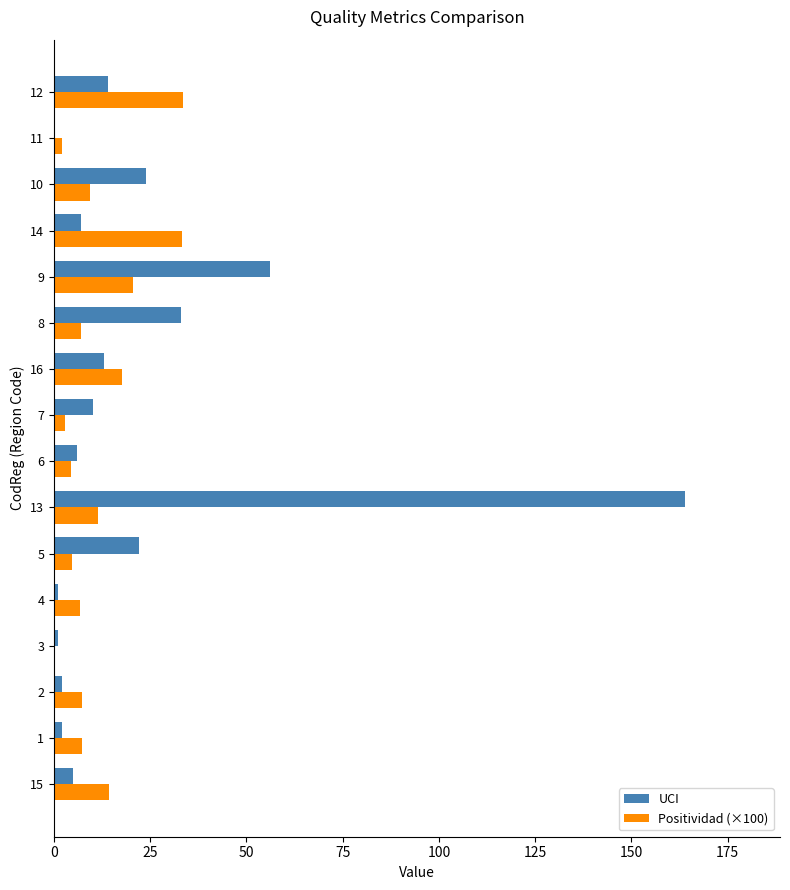

What is the sum of all UCI values?

360.0